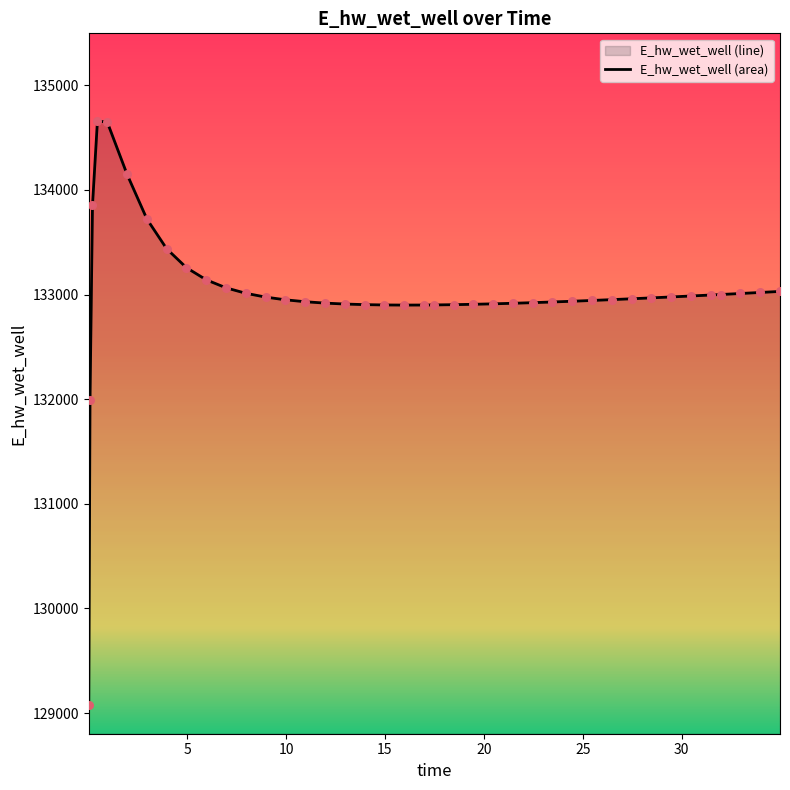

What is the greatest value displayed?

134659.4